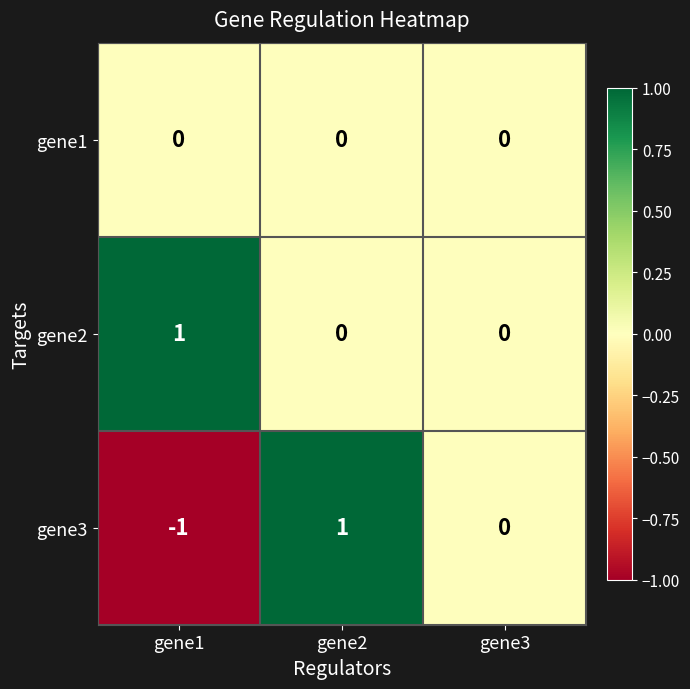

Between gene1 and gene2, which series saw the biggest shift?

gene3